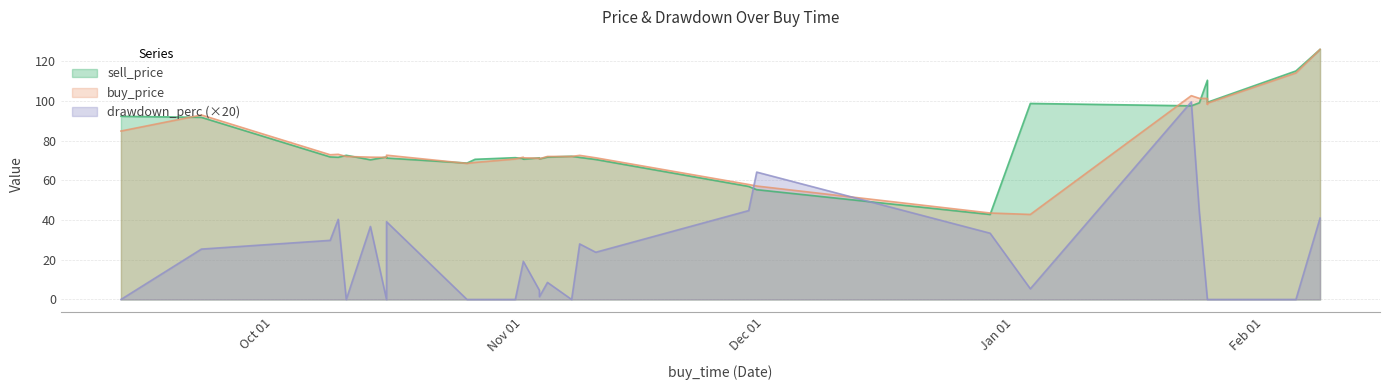

How many data points in sell_price are above 71?

21